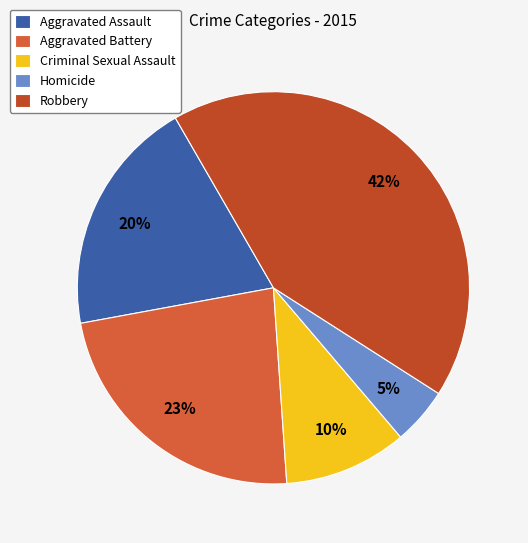

Does any single category account for the majority?

No